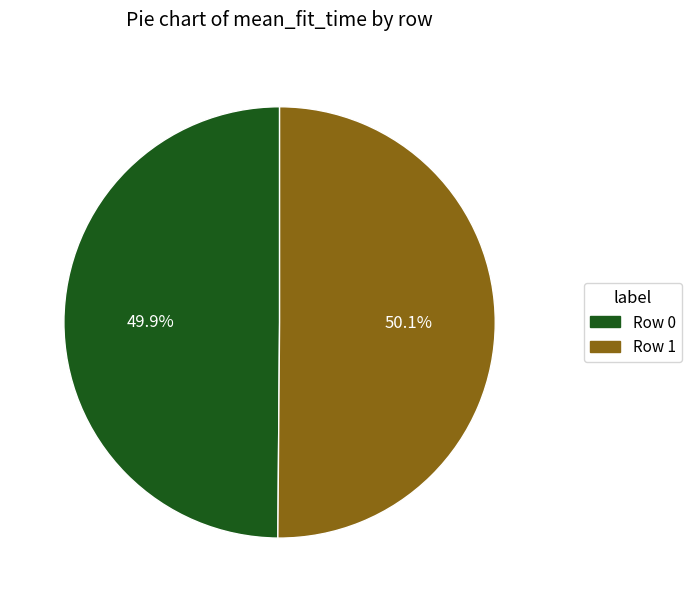

Is there any slice that represents more than half of the pie?

Yes